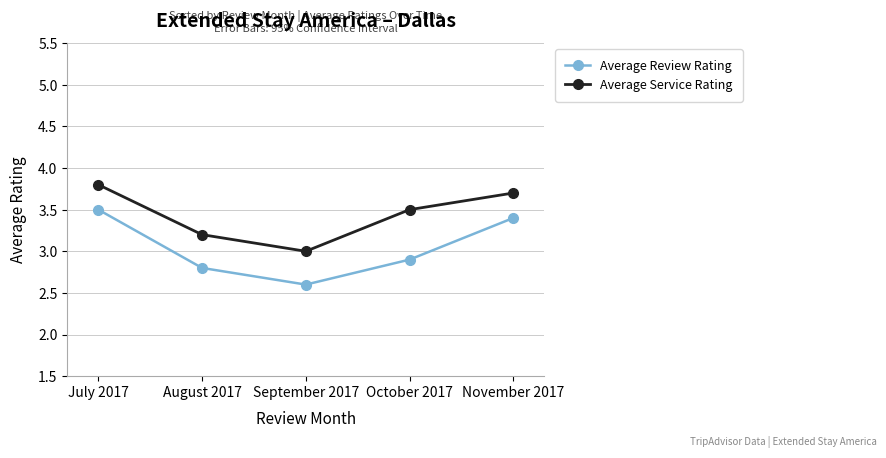

What is the label of the 2nd point from the right?

October 2017